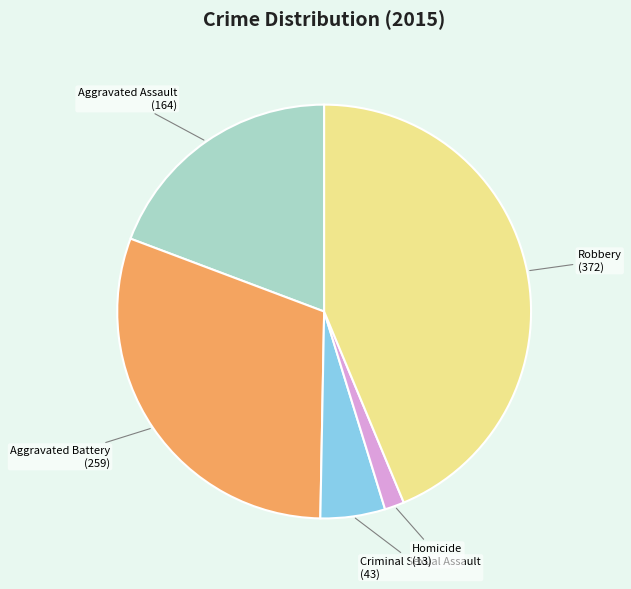

The Aggravated Assault slice represents 19% of the pie. True or false?

True